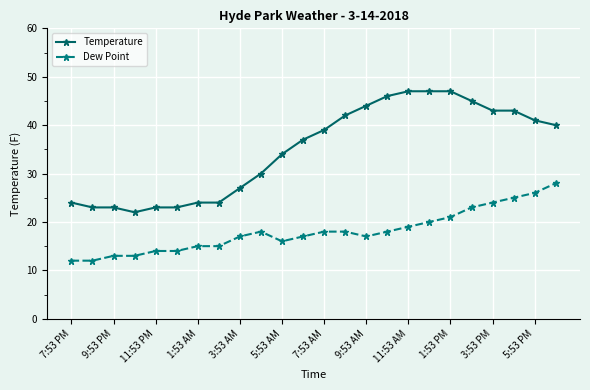

Which series has the largest range (max minus min)?

Temperature